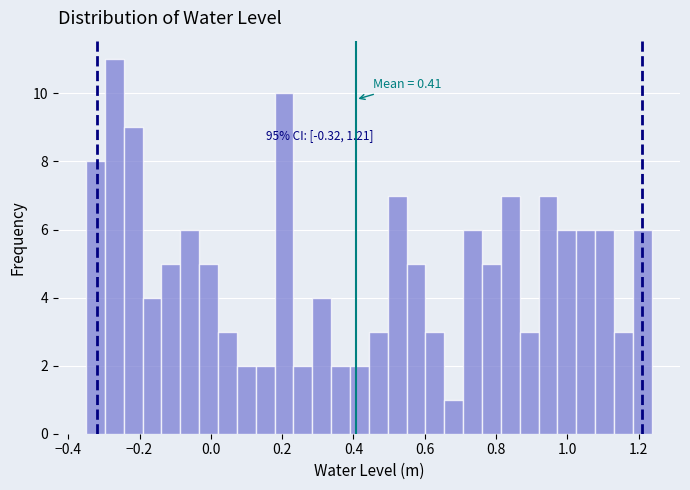

Read against the x-axis, roughly where is the centre of the tallest bar?

-0.28